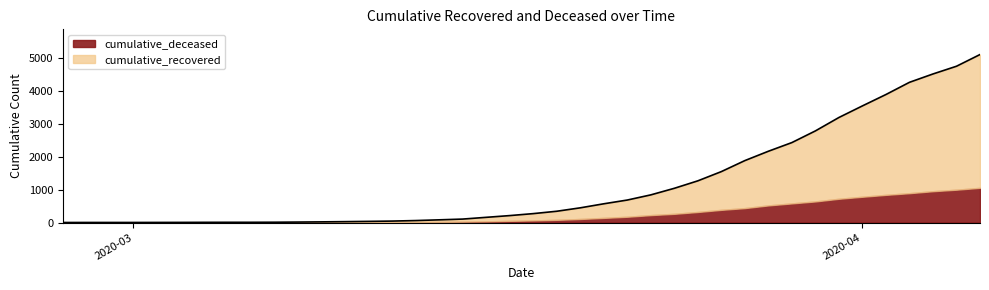

What is the difference between the maximum and minimum values?

5109